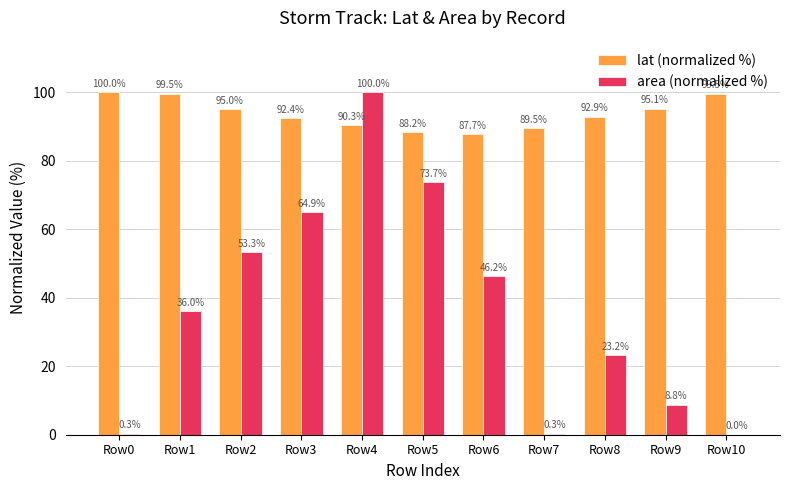

Between Row5 and Row10, which series saw the biggest shift?

area (normalized %)